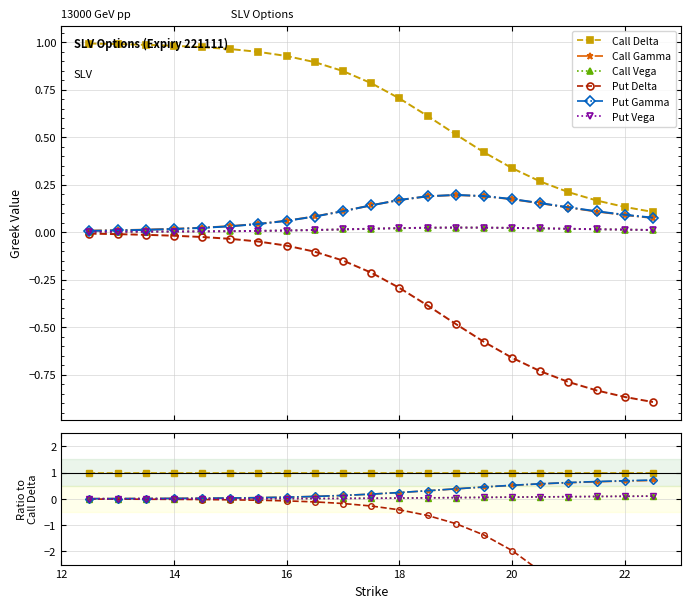

True or false: Call Gamma and Put Delta intersect in this chart.

False